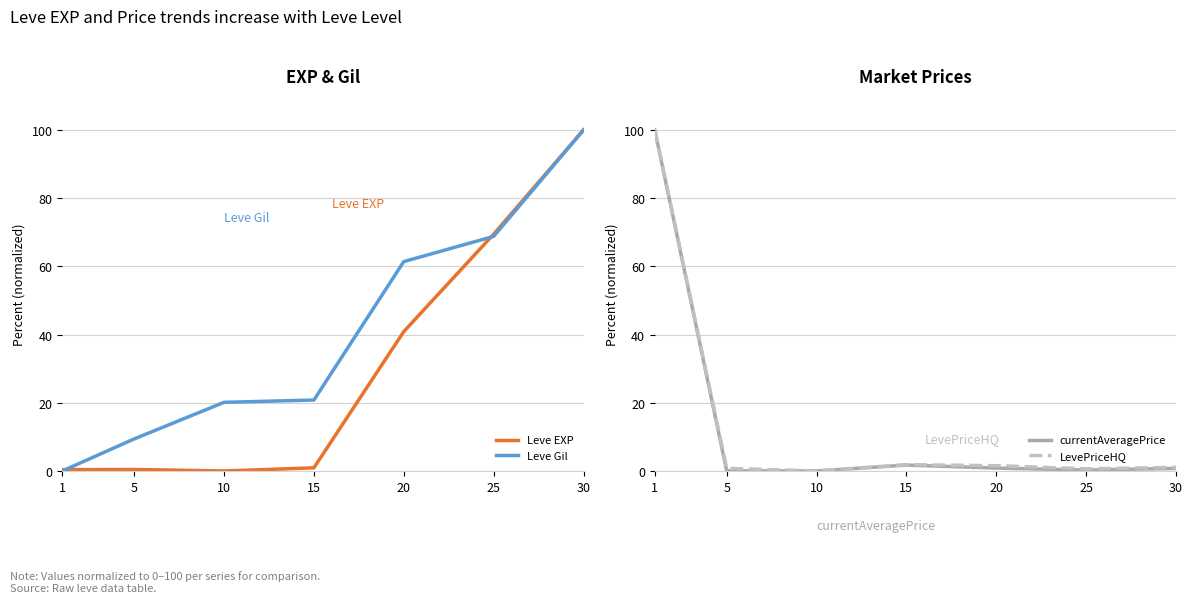

What is the value of the LevePriceHQ point at the 2nd from the left?

0.8